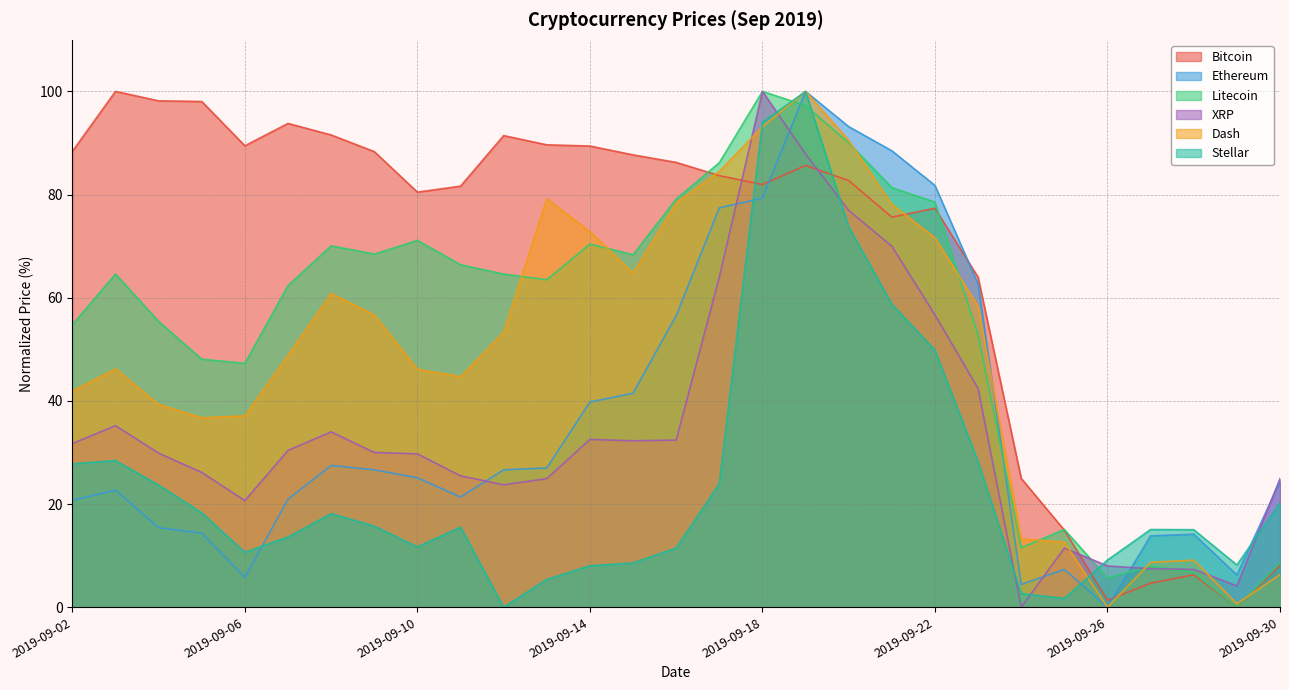

How many lines are shown in the chart?

6